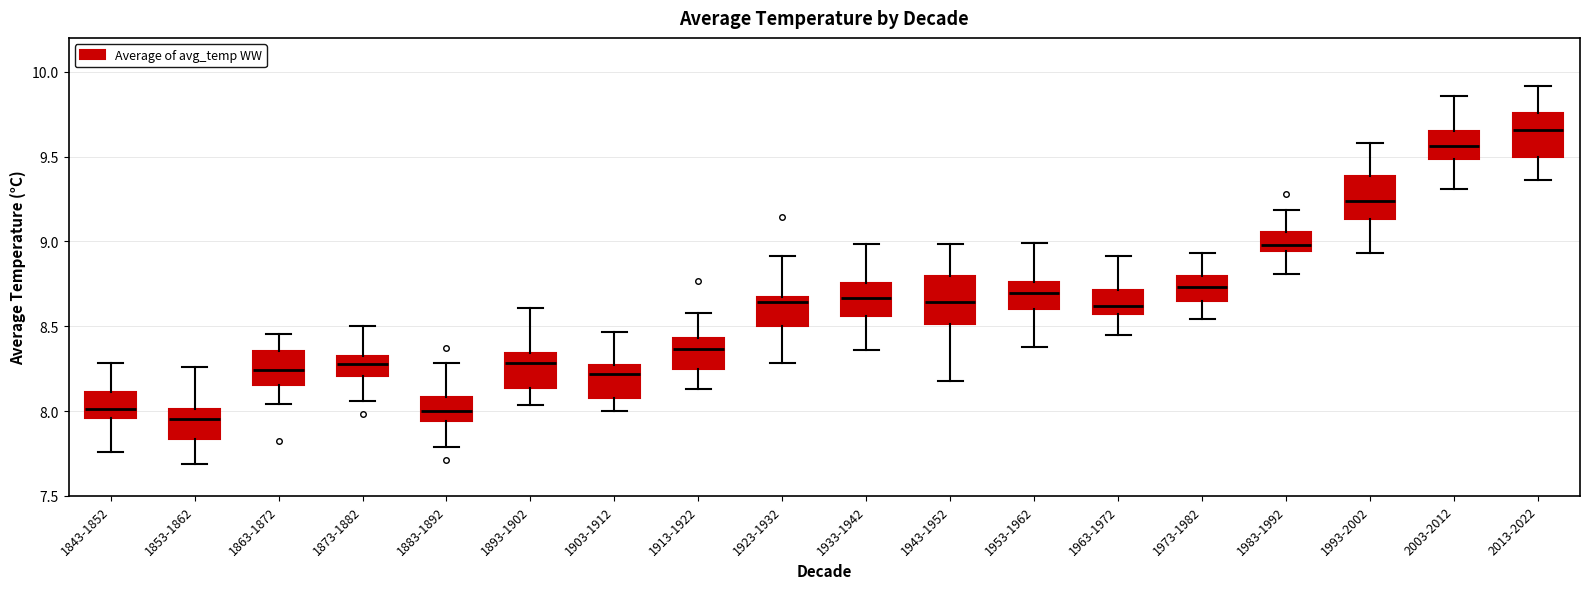

Where is the upper edge of the box for 1983-1992 on the y-axis? The values are not printed on the chart, so give them approximately, as read against the axis.

9.05